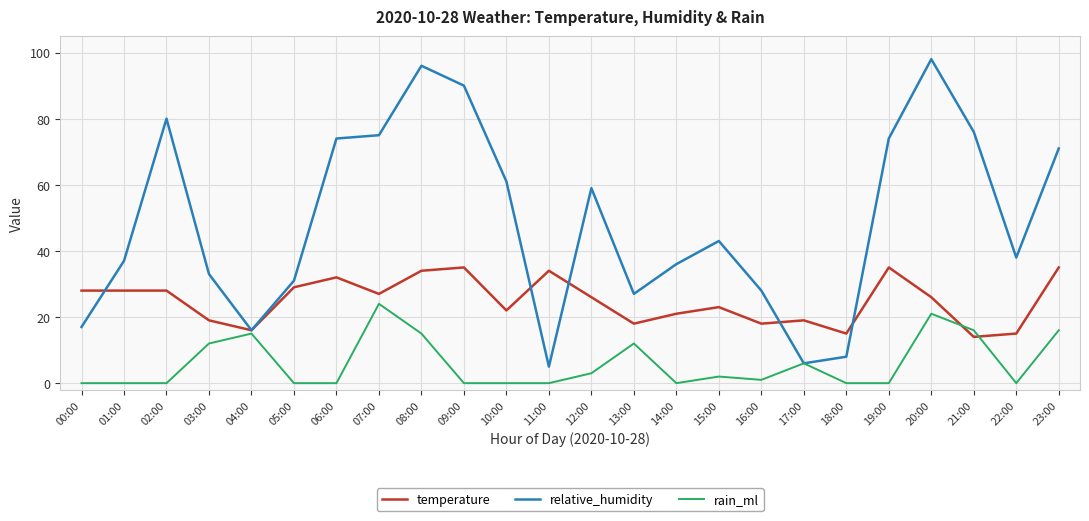

Reading right to left, extract all data points from this chart.

temperature: 23:00=35	22:00=15	21:00=14	20:00=26	19:00=35	18:00=15	17:00=19	16:00=18	15:00=23	14:00=21	13:00=18	12:00=26	11:00=34	10:00=22	09:00=35	08:00=34	07:00=27	06:00=32	05:00=29	04:00=16	03:00=19	02:00=28	01:00=28	00:00=28
relative_humidity: 23:00=71	22:00=38	21:00=76	20:00=98	19:00=74	18:00=8	17:00=6	16:00=28	15:00=43	14:00=36	13:00=27	12:00=59	11:00=5	10:00=61	09:00=90	08:00=96	07:00=75	06:00=74	05:00=31	04:00=16	03:00=33	02:00=80	01:00=37	00:00=17
rain_ml: 23:00=16	22:00=0	21:00=16	20:00=21	19:00=0	18:00=0	17:00=6	16:00=1	15:00=2	14:00=0	13:00=12	12:00=3	11:00=0	10:00=0	09:00=0	08:00=15	07:00=24	06:00=0	05:00=0	04:00=15	03:00=12	02:00=0	01:00=0	00:00=0